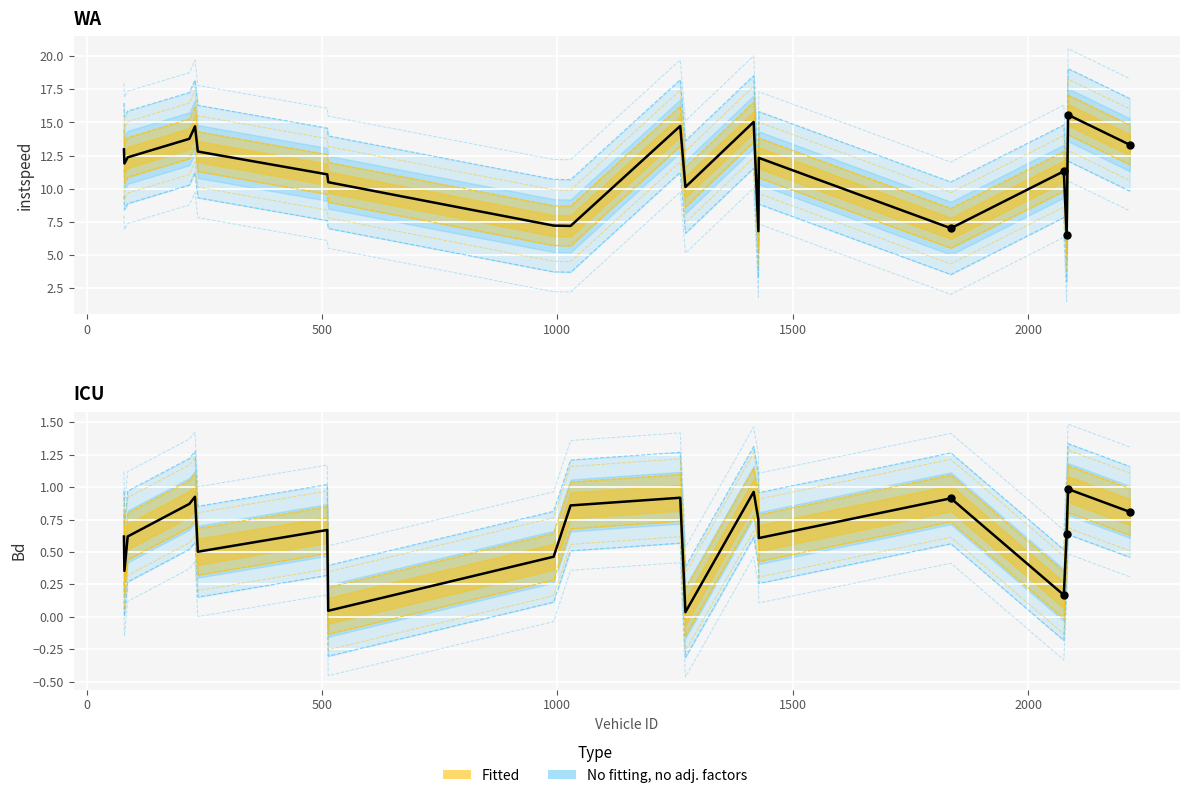

Which series reaches the minimum Y coordinate?

Bd